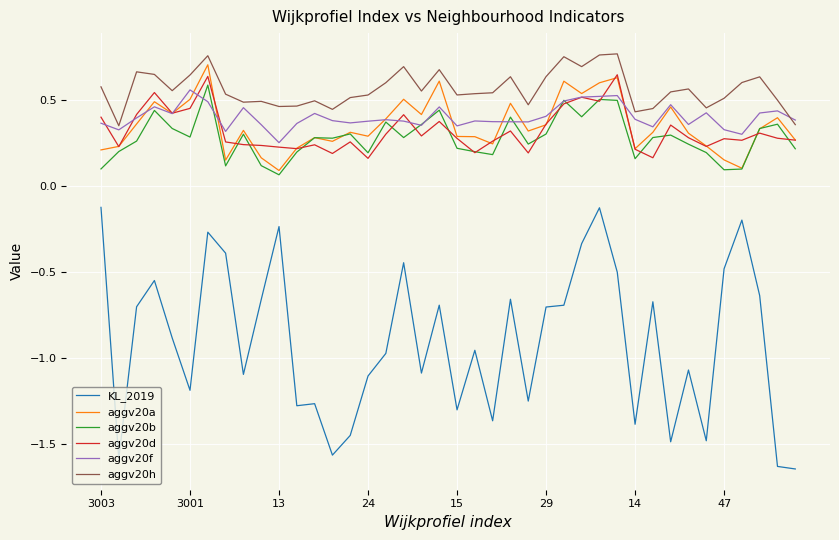

True or false: aggv20a and aggv20h cross at least once.

False